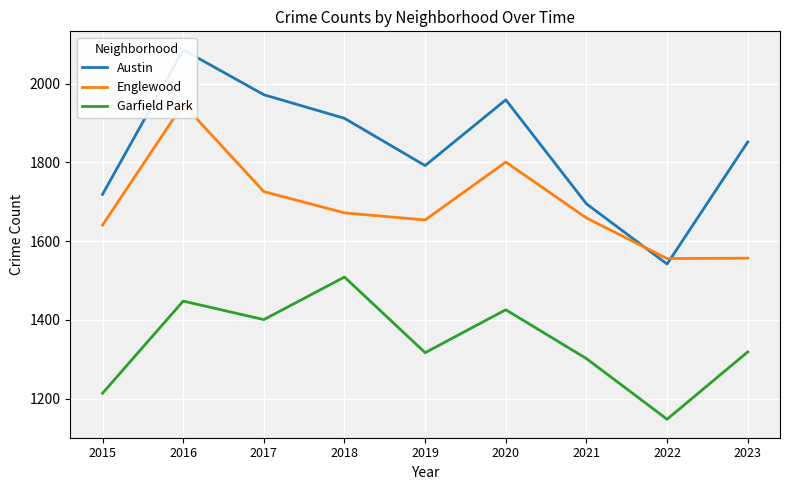

How many series are shown in this chart?

3